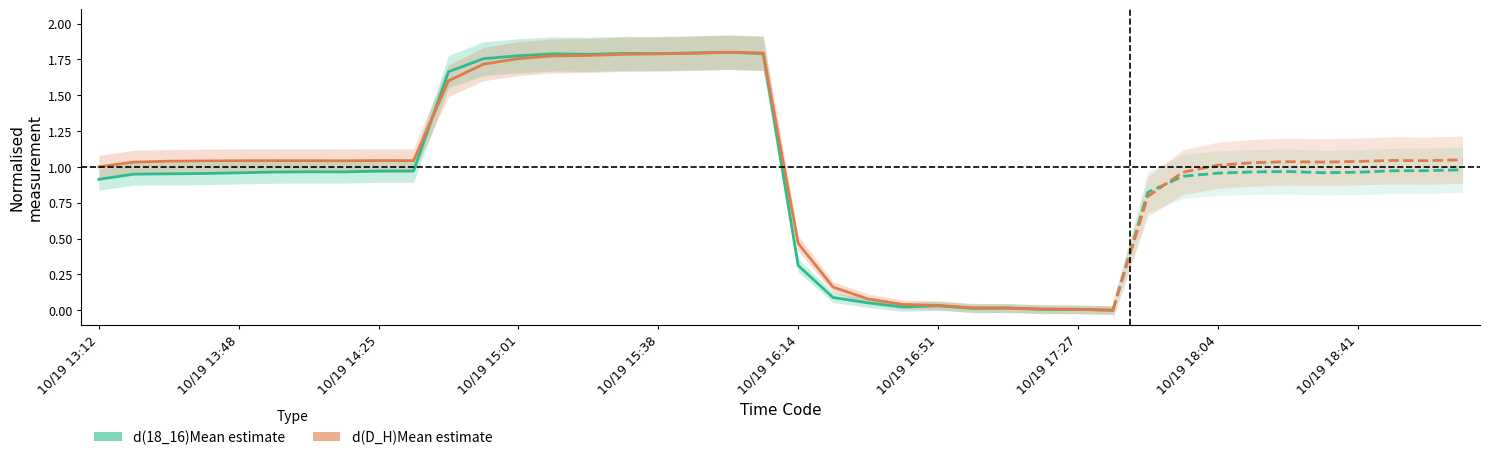

What is the value of the d(D_H)Mean point at the 20th from the left?

1.8